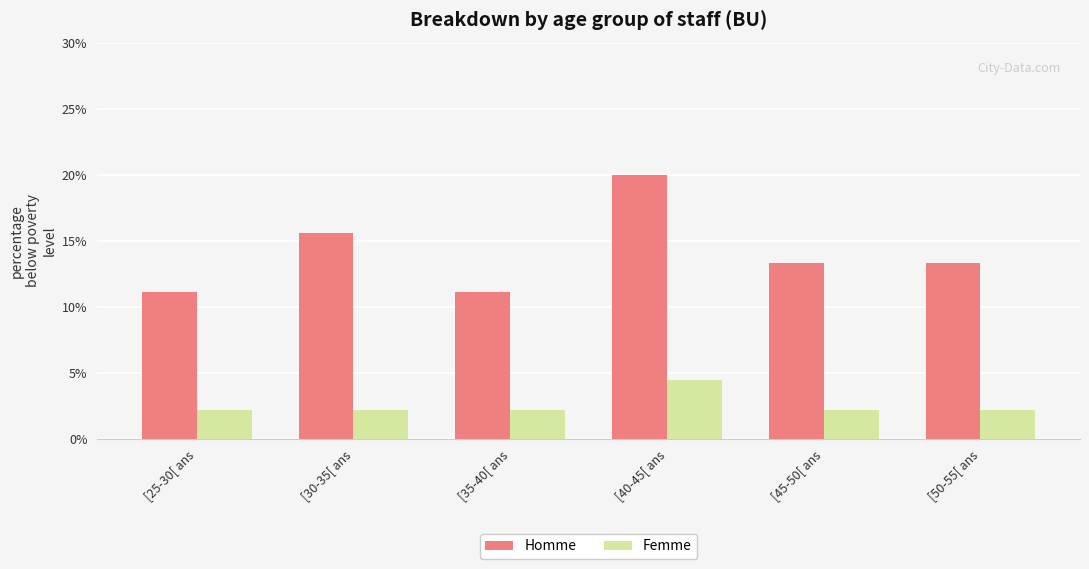

What is the sum of all Femme values?

15.6